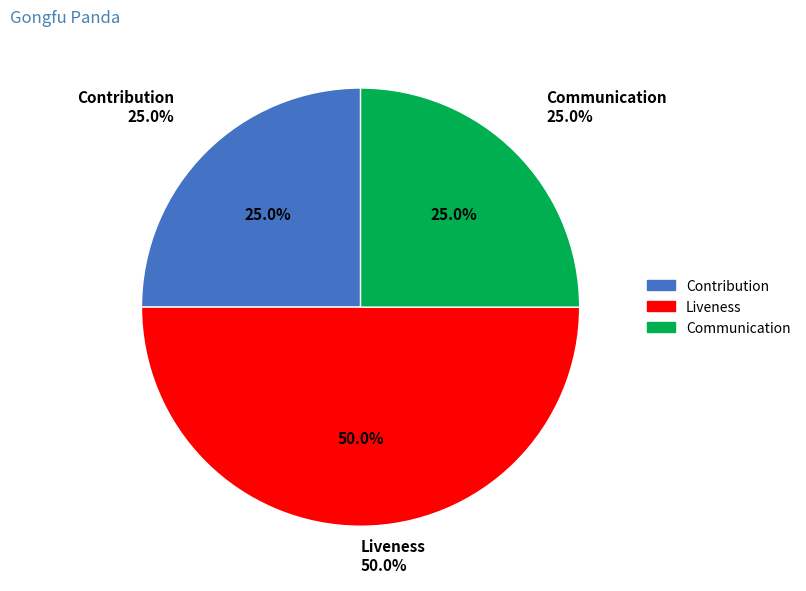

Rank the categories by value from highest to lowest.

Liveness, Contribution, Communication